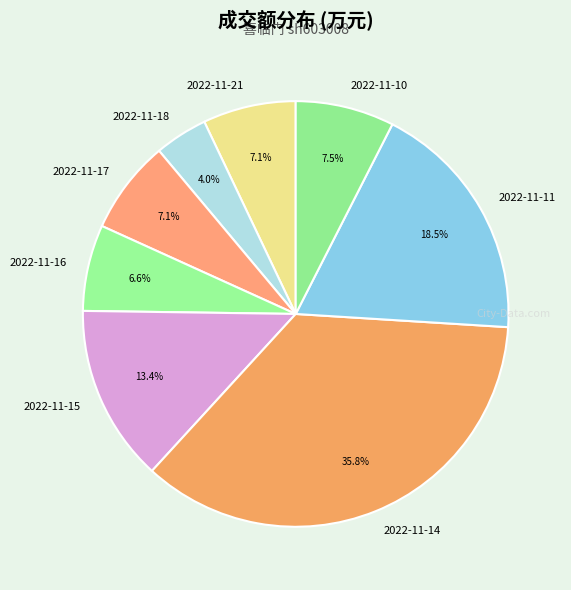

Which category has the biggest portion of the pie?

2022-11-14